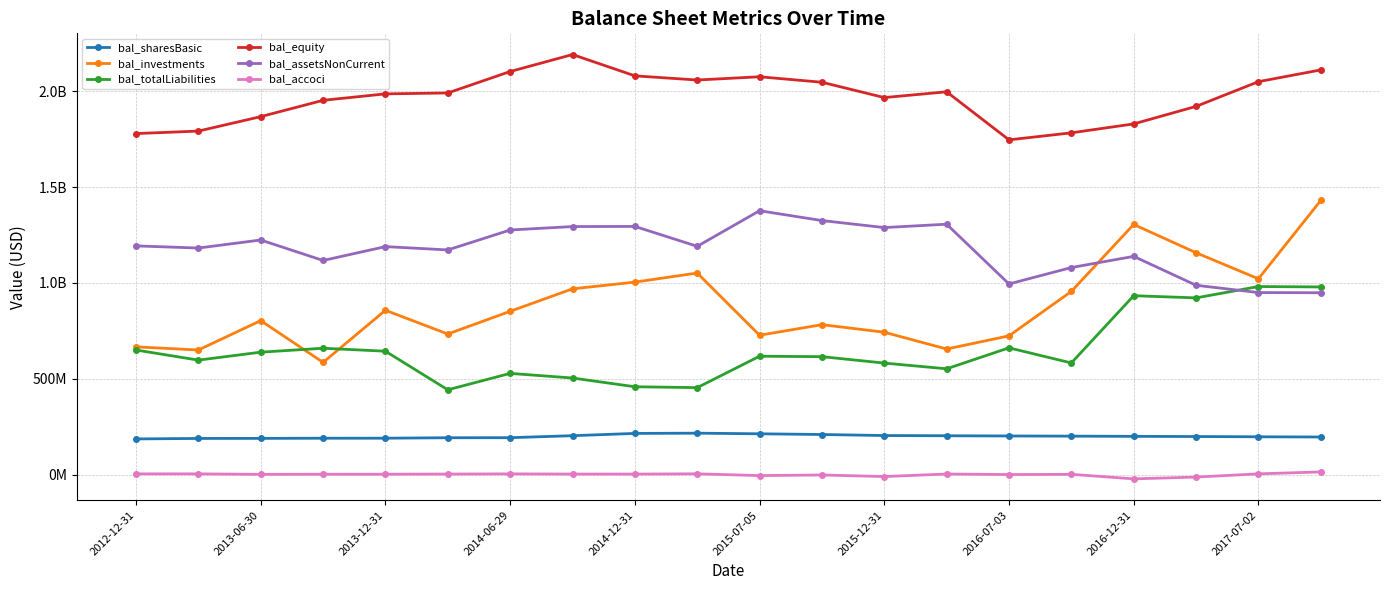

Reading left to right, list all the values displayed in this chart.

bal_sharesBasic: 187852103	190315020	190641051	191459202	191611017	193977544	194252893	204676850	216494252	217783809	214540853	210834989	205517339	204336493	203178976	202330816	201222112	200302178	198950727	197831996
bal_investments: 667388000	651034000	803994000	586421000	857960000	734218000	852516000	969609000	1004576000	1051941000	727922000	782941000	743624000	656075000	724699000	956252000	1304867000	1157639000	1021839000	1429773000
bal_totalLiabilities: 650990000	598273000	639677000	660147000	644730000	443619000	529190000	505099000	459540000	454960000	618585000	616279000	582888000	553073000	662279000	583543000	933834000	922427000	981577000	979430000
bal_equity: 1778355000	1791265000	1866493000	1951501000	1985094000	1989830000	2101473000	2189908000	2078980000	2057222000	2074222000	2045605000	1965786000	1995901000	1745579000	1782144000	1828659000	1919853000	2048648000	2109897000
bal_assetsNonCurrent: 1193284000	1182088000	1223967000	1117268000	1189547000	1172202000	1276036000	1293986000	1294674000	1191026000	1376421000	1325227000	1288706000	1306252000	994972000	1080499000	1138690000	988127000	950200000	949239000
bal_accoci: 5820000	5799000	3279000	3855000	4000000	4890000	5709000	4859000	4689000	6084000	-3162000	67000	-8144000	5035000	2293000	3385000	-20214000	-10901000	5915000	16001000